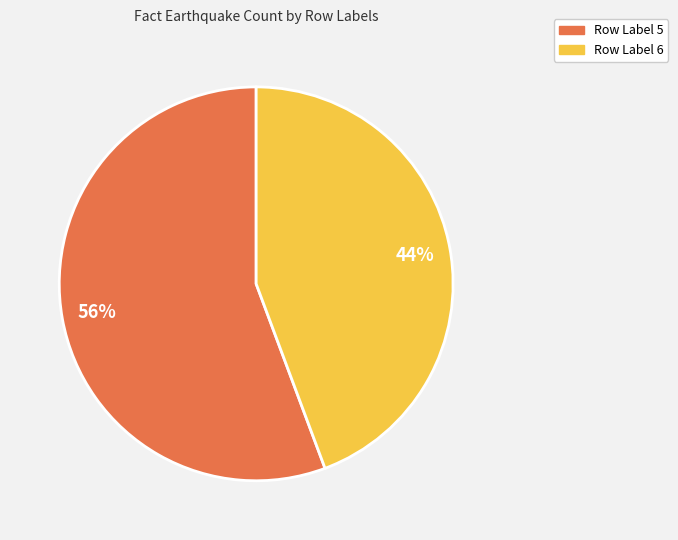

Does any single category account for the majority?

Yes